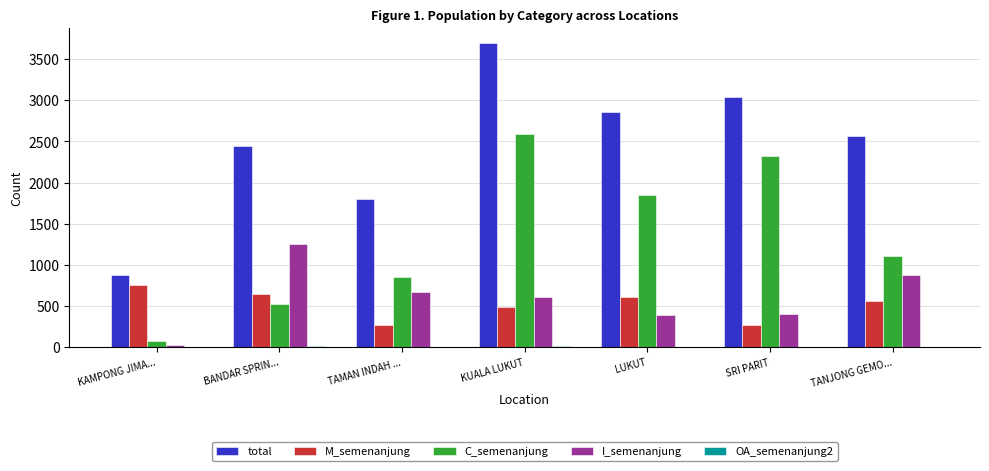

What is the greatest value displayed?

3698